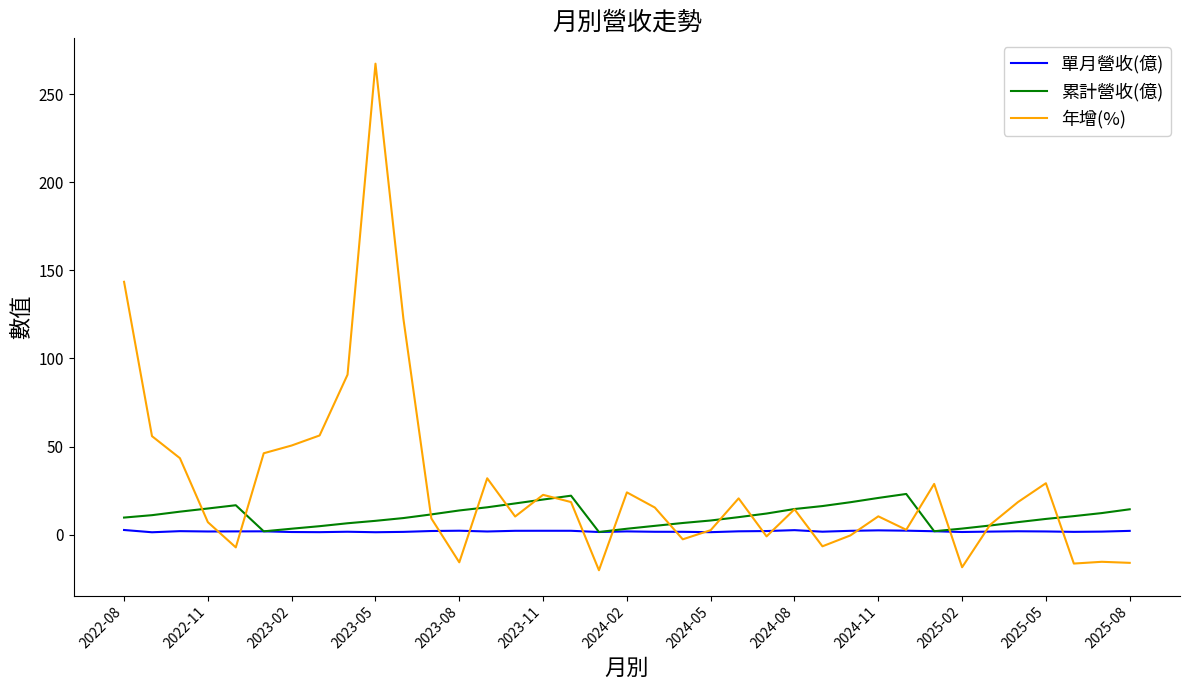

What is the minimum value for 年增(%)?

-20.2